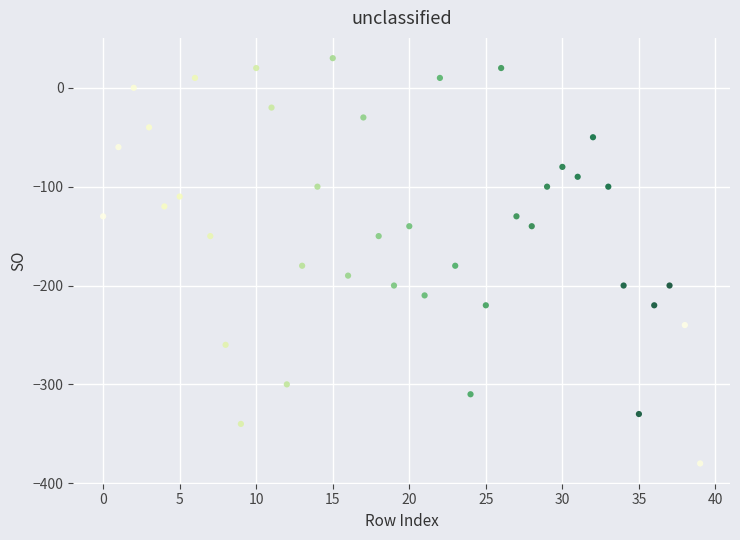

What is the range of Y values (max minus min)?

410